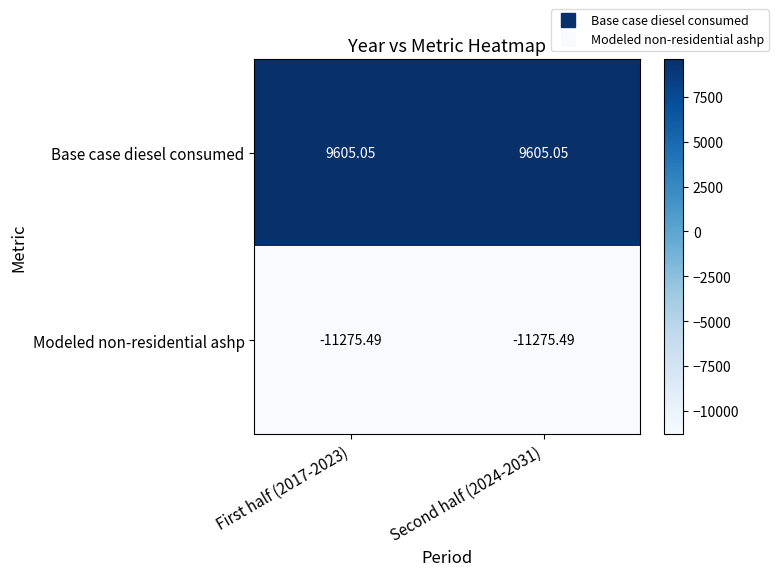

Is the value of Base case diesel consumed at Second half (2024-2031) greater than the value of Modeled non-residential ashp at Second half (2024-2031)?

Yes